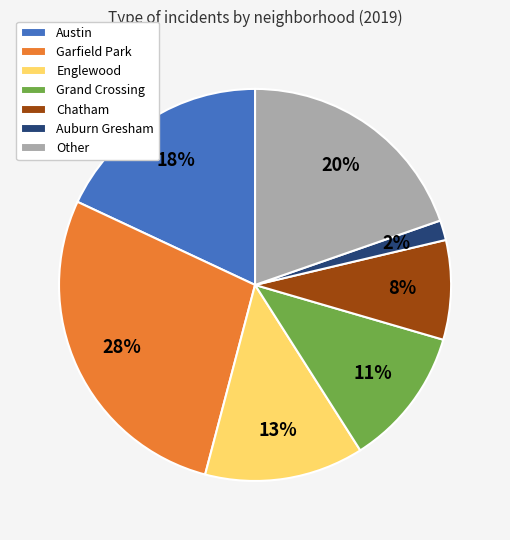

To the nearest percent, what portion does Grand Crossing represent?

11%